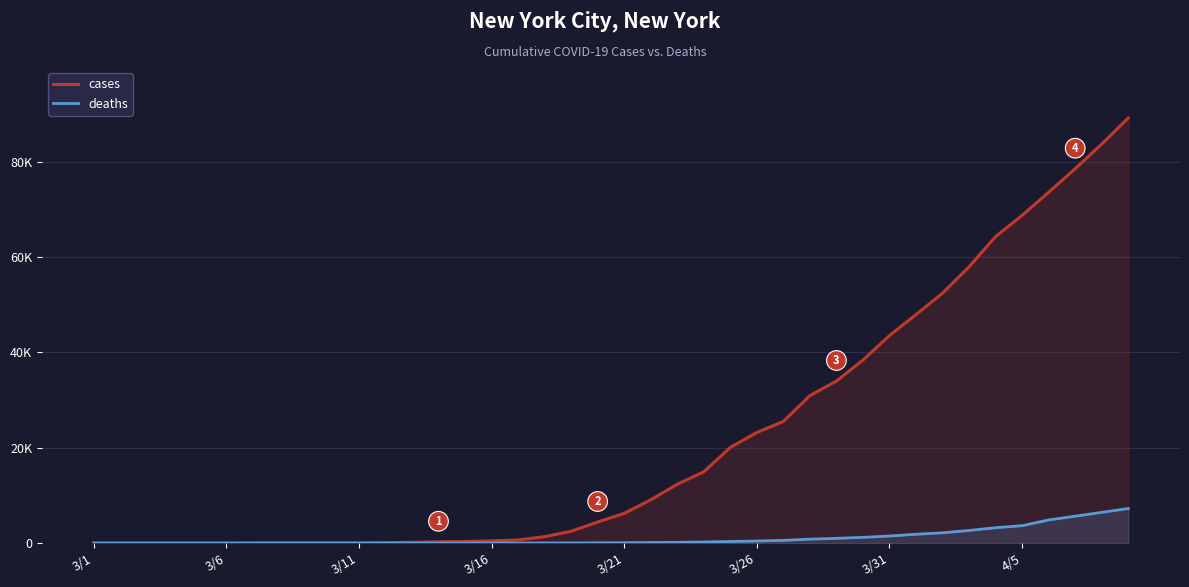

What is the difference between the maximum and minimum values in the deaths series?

7249